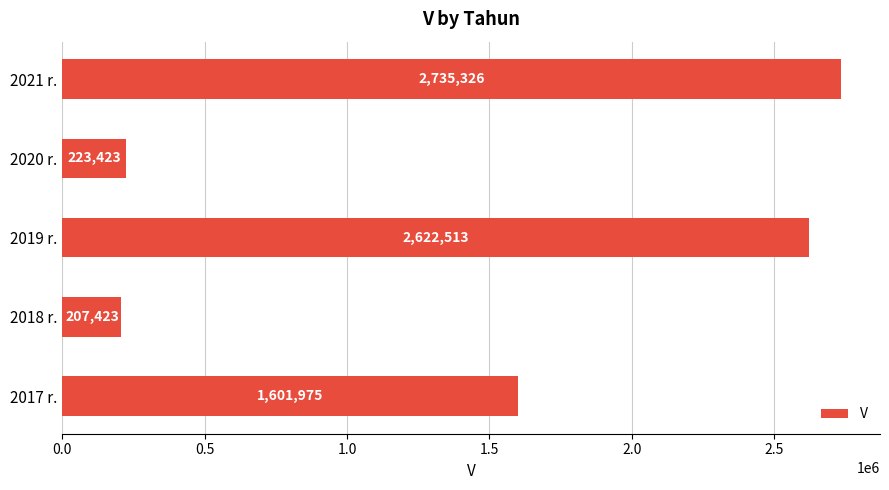

At which label is the value closest to 1471374?

2017 r.